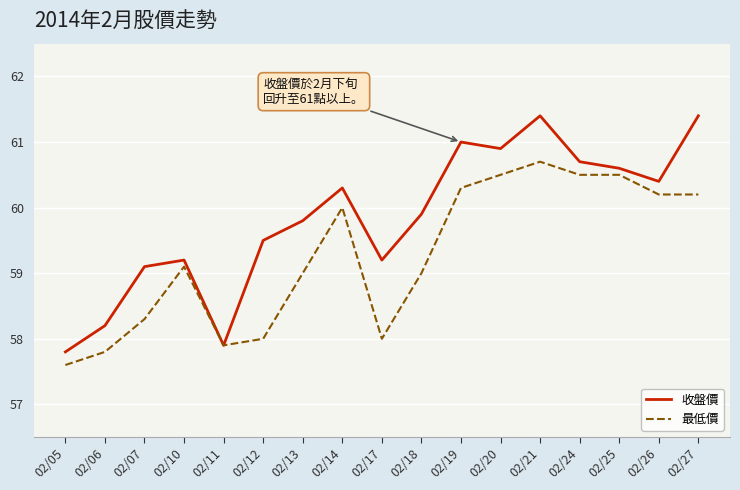

Is the value of 最低價 at 02/24 greater than the value of 收盤價 at 02/14?

Yes